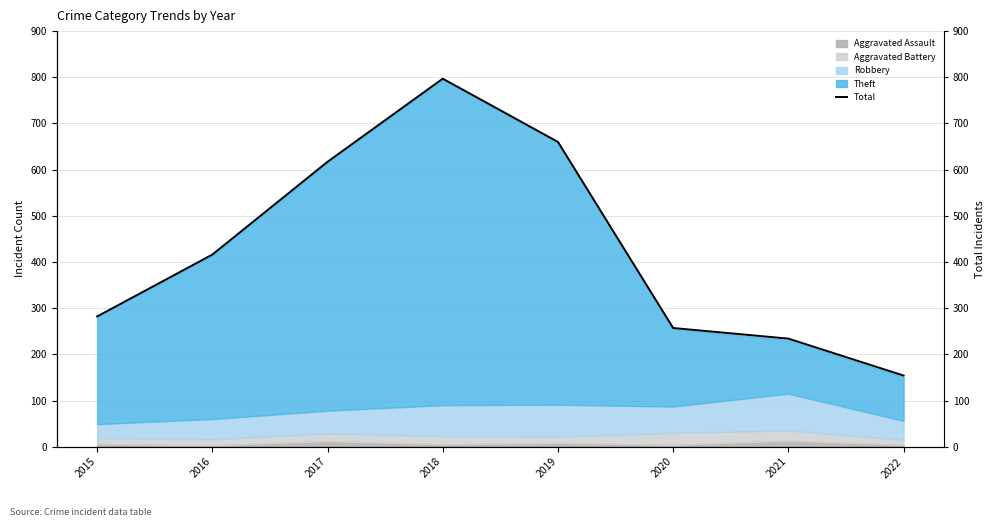

Which has a higher value, 2015 or 2021?

2015